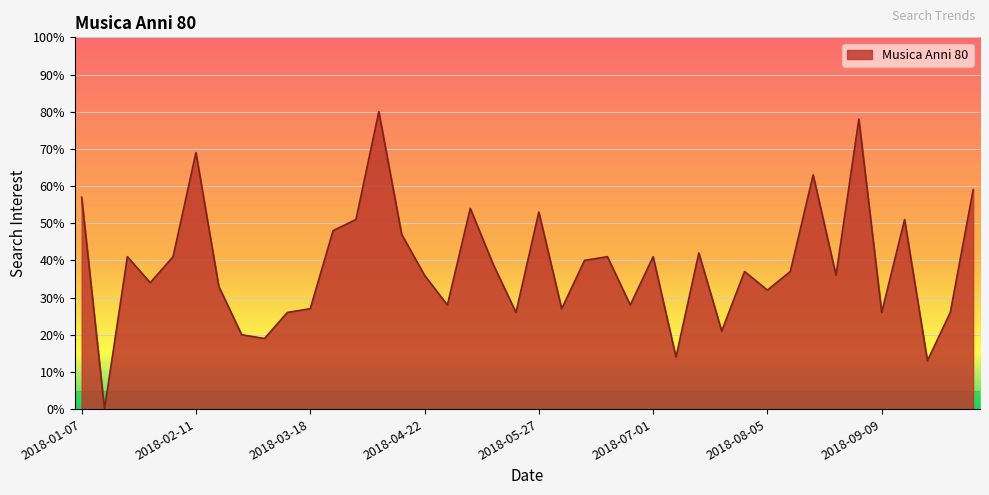

What is the maximum value shown in the chart?

80